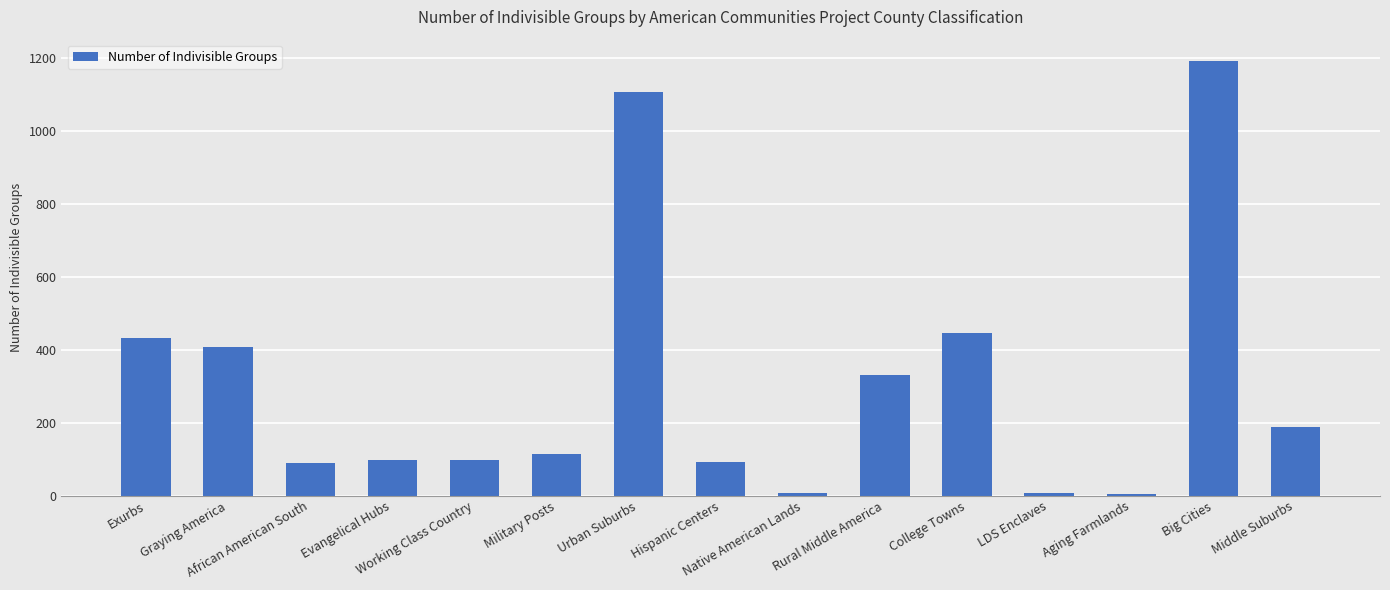

Count the number of categories in the chart.

15